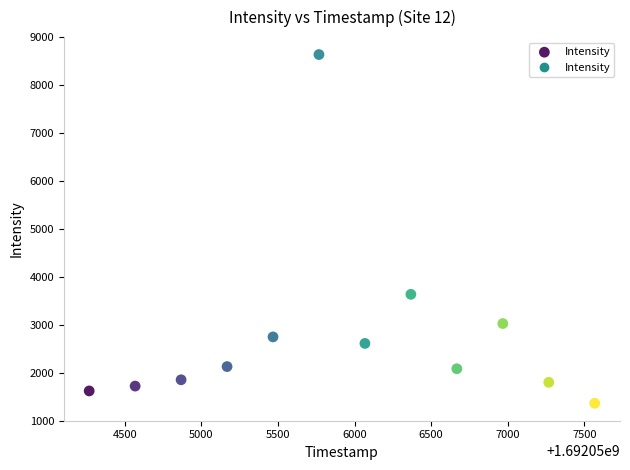

What Y value in the scatter plot is closest to 5003?

3638.6